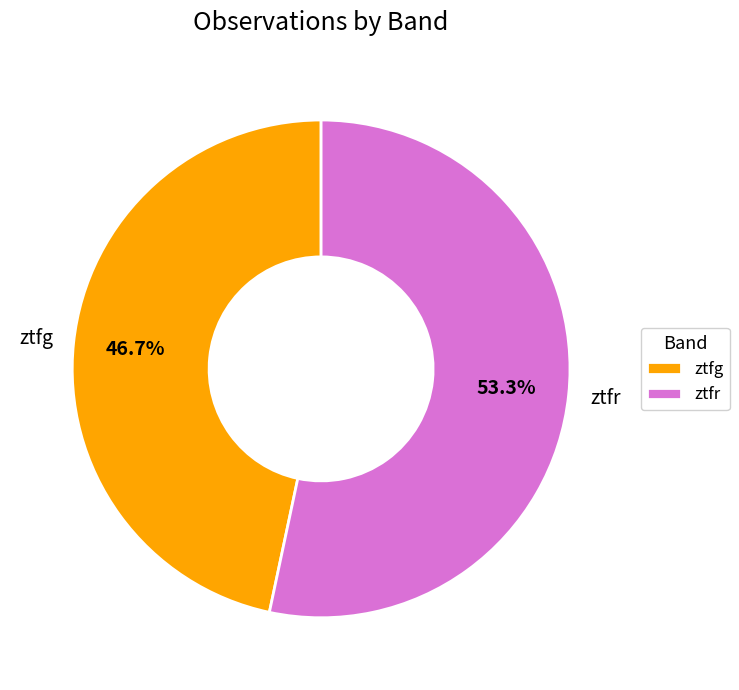

Approximately how many times larger is the value at ztfr compared to ztfg?

1.1